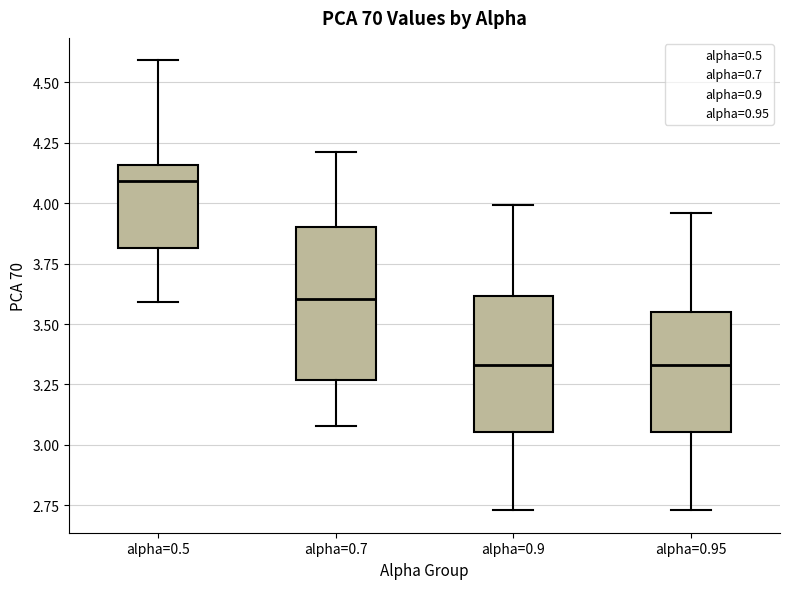

Reading left to right, transcribe this box plot: for each box, give where its median line is, the range the box spans, and where its two whiskers end, as read against the y-axis. The values are not printed on the chart, so give them approximately, as read against the axis.

alpha=0.5: median 4.10, box 3.80 to 4.15, whiskers 3.60 to 4.60
alpha=0.7: median 3.60, box 3.25 to 3.90, whiskers 3.10 to 4.20
alpha=0.9: median 3.35, box 3.05 to 3.60, whiskers 2.75 to 4.00
alpha=0.95: median 3.35, box 3.05 to 3.55, whiskers 2.75 to 3.95